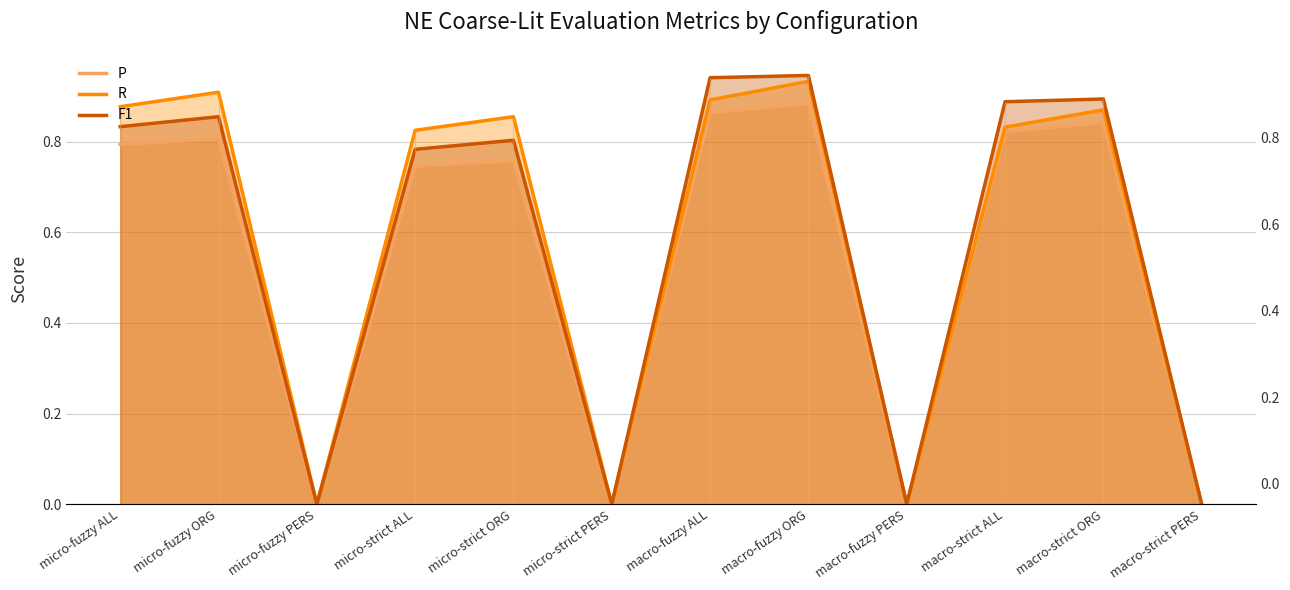

What are all the series names shown in the legend?

P, R, F1